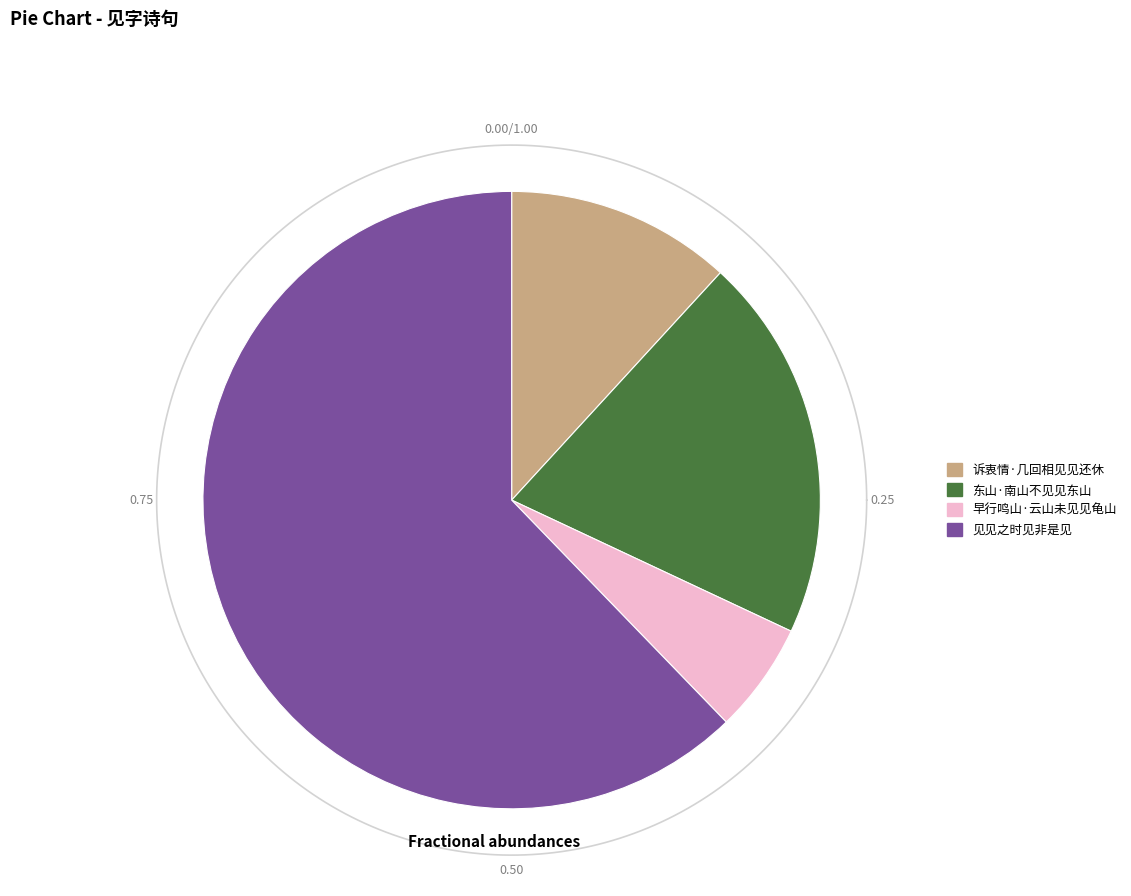

What is the total percentage of 东山·南山不见见东山 and 早行鸣山·云山未见见龟山?

25.9%